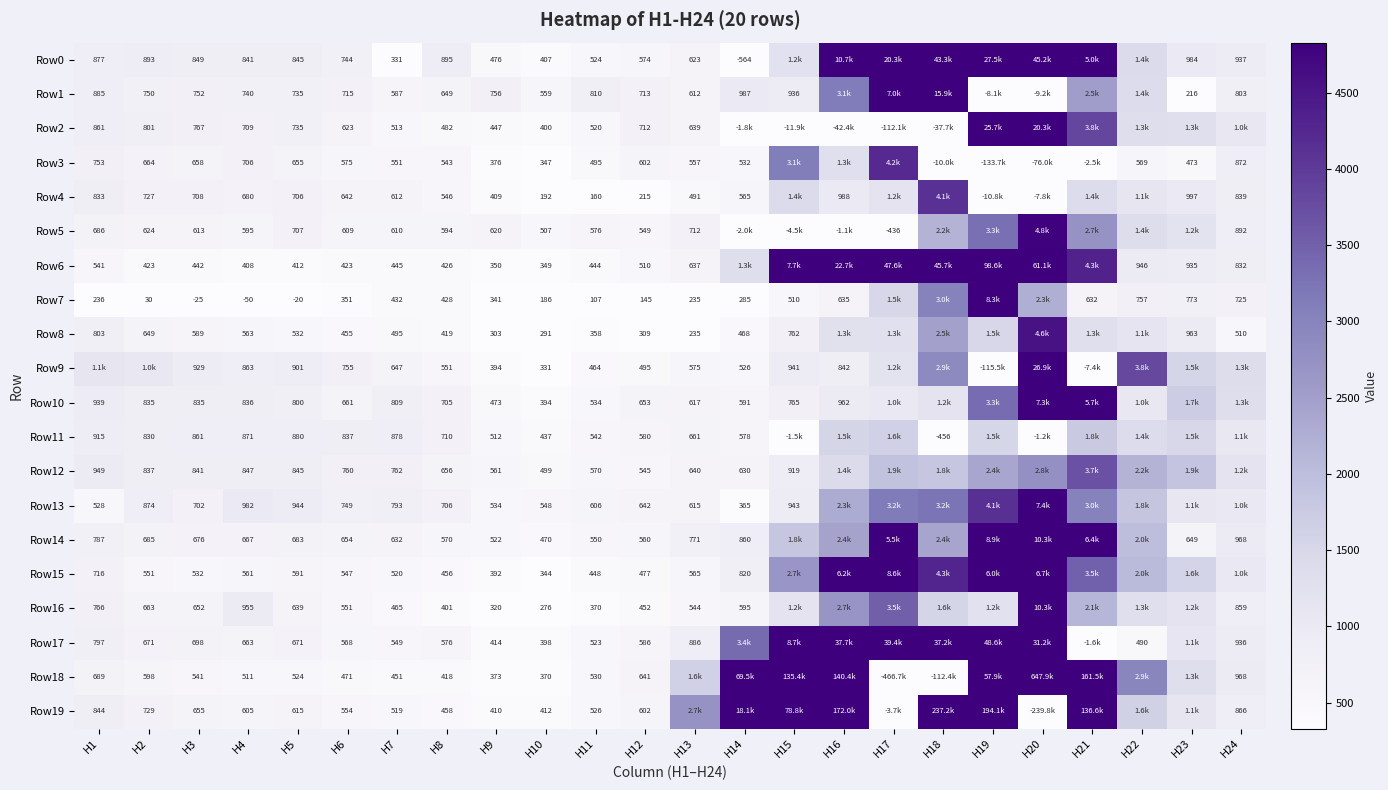

Is the value of Row16 at H10 greater than the value of Row17 at H11?

No